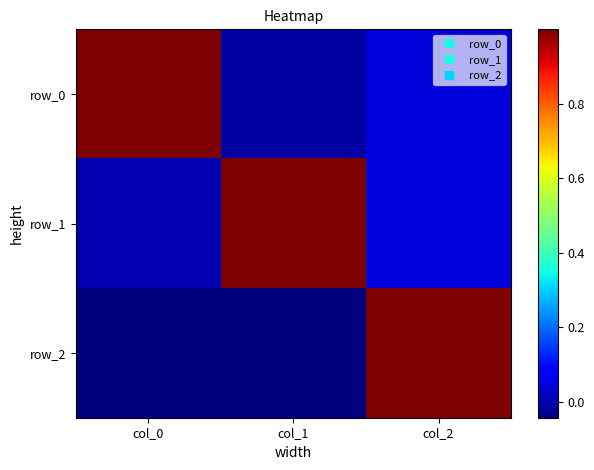

What is the sum of all row_0 values?

1.0